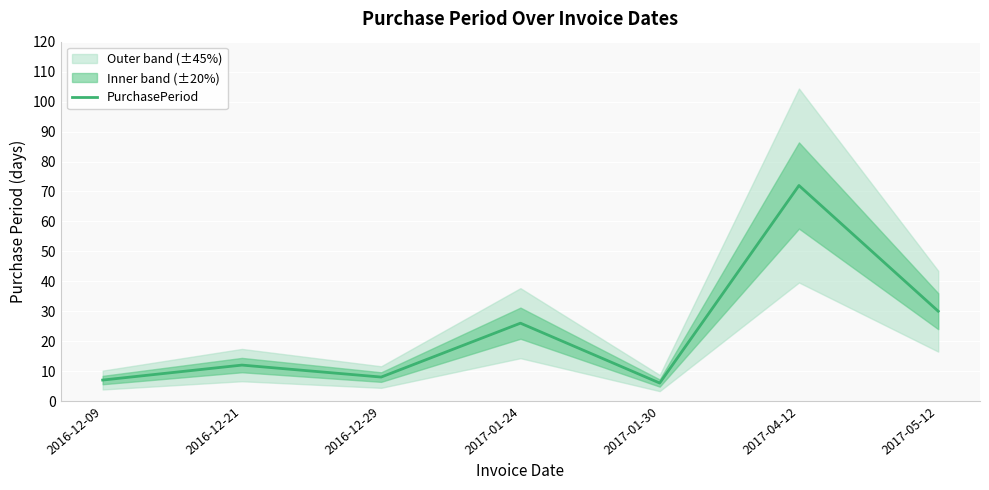

Reading right to left, transcribe all the data shown in this chart.

30	72	6	26	8	12	7